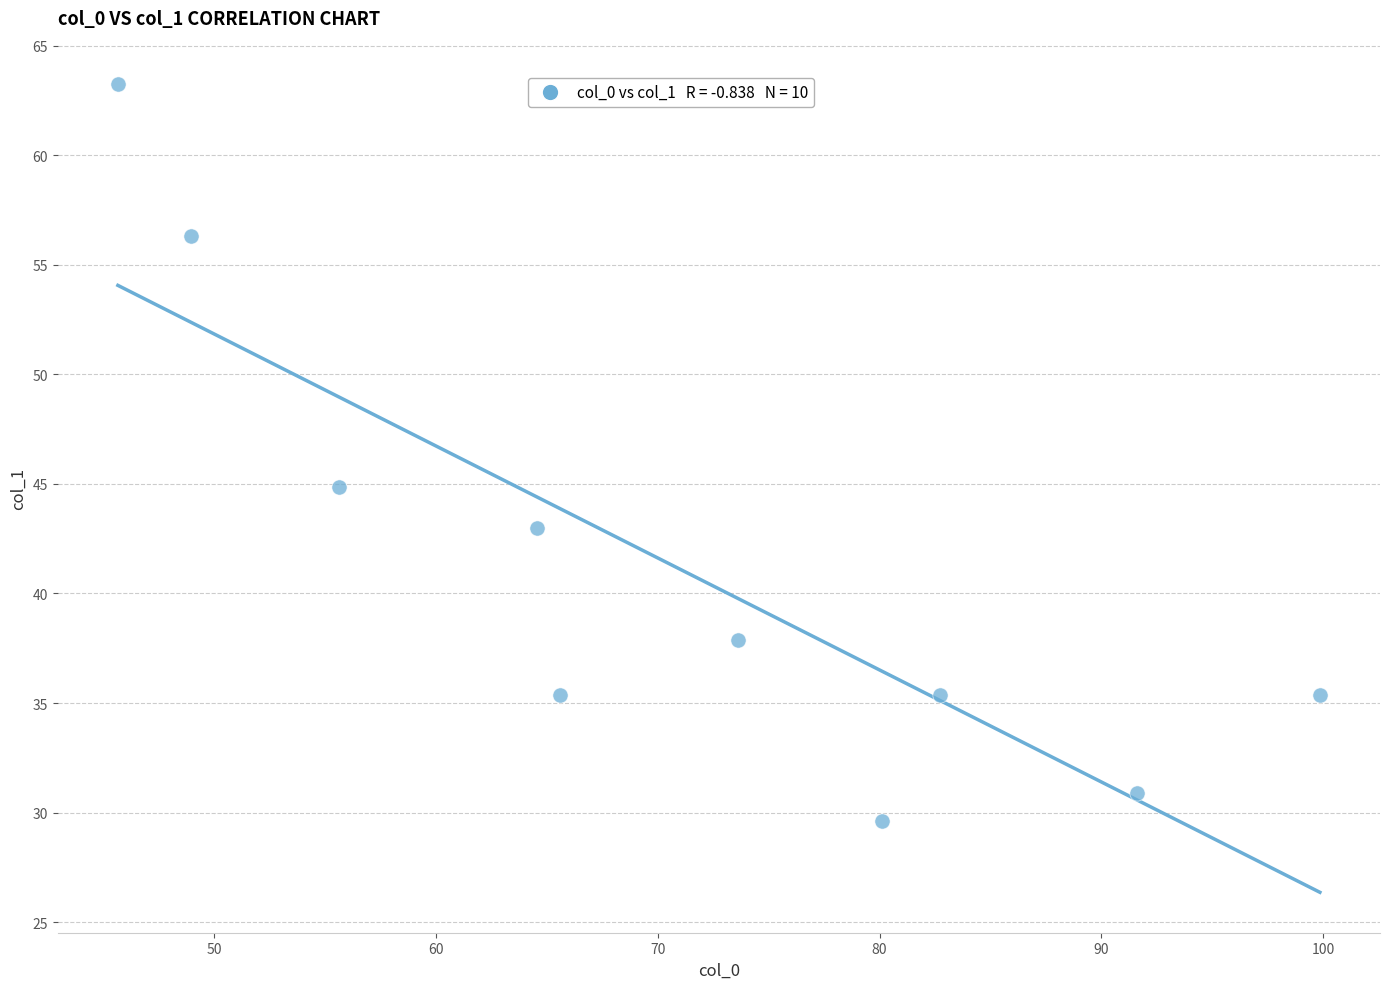

What is the average X value?

70.8